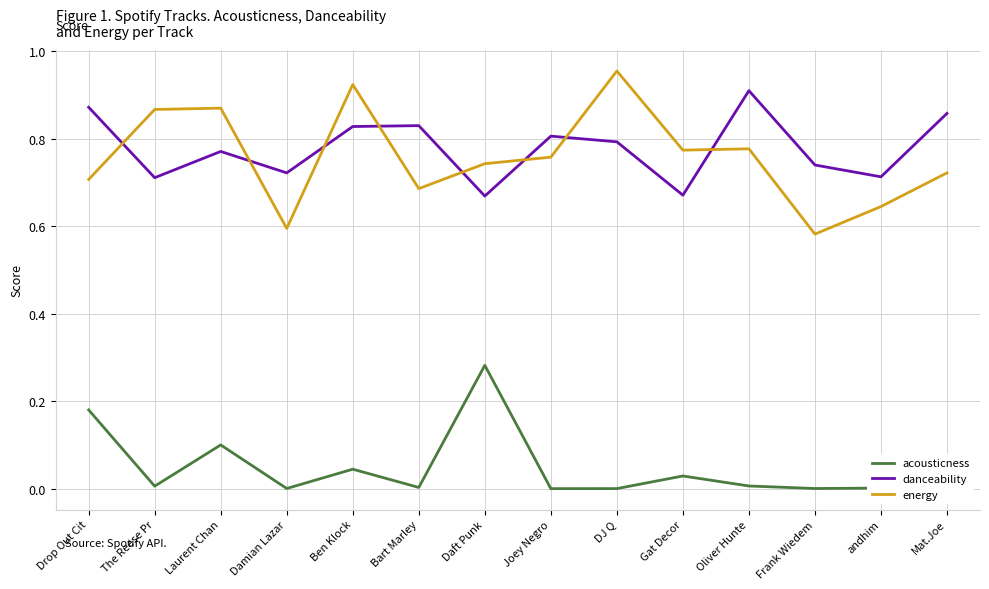

At which category does the chart reach its peak across all series?

DJ Q